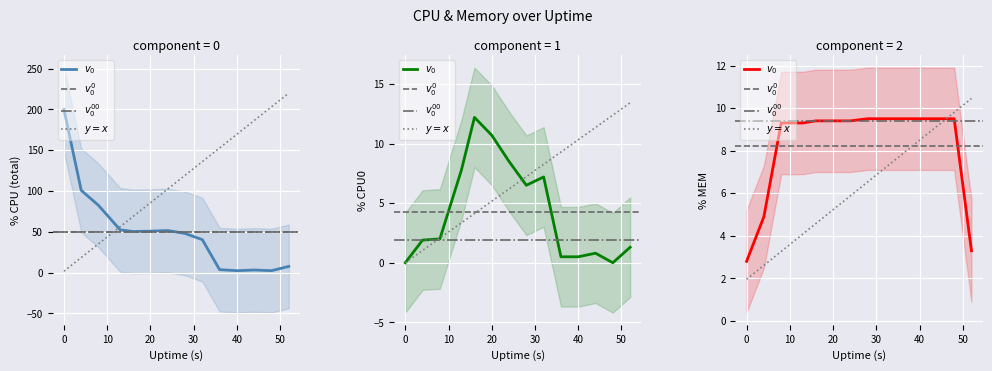

Is the value of %MEM at 4 greater than the value of %CPU0 at 52?

Yes